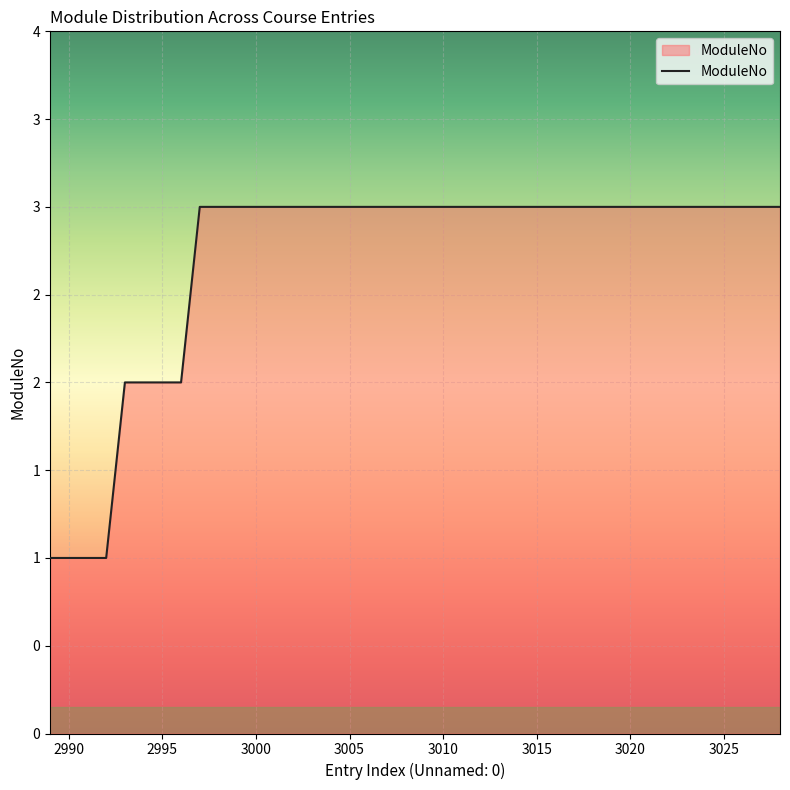

Rank the categories by value from highest to lowest.

2997, 2998, 2999, 3000, 3001, 3002, 3003, 3004, 3005, 3006, 3007, 3008, 3009, 3010, 3011, 3012, 3013, 3014, 3015, 3016, 3017, 3018, 3019, 3020, 3021, 3022, 3023, 3024, 3025, 3026, 3027, 3028, 2993, 2994, 2995, 2996, 2989, 2990, 2991, 2992